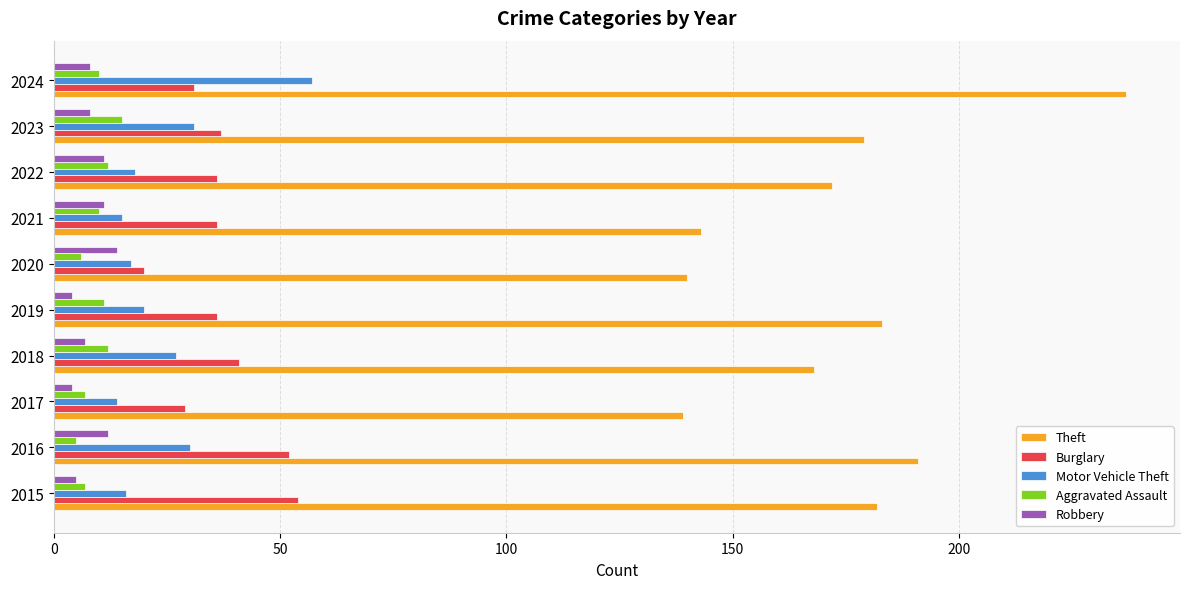

What is the sum of all Burglary values?

372